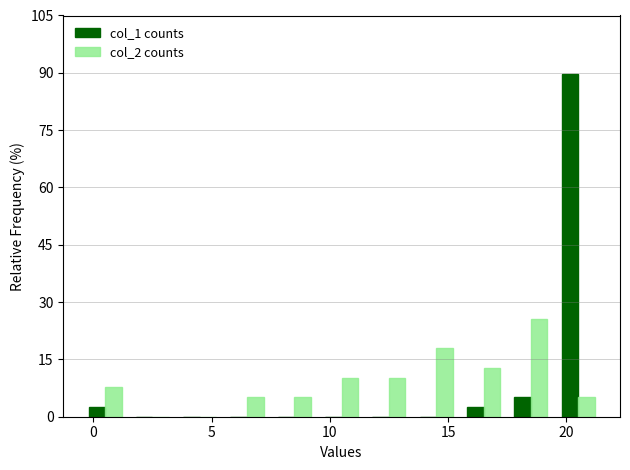

How many data points does each series have?

11